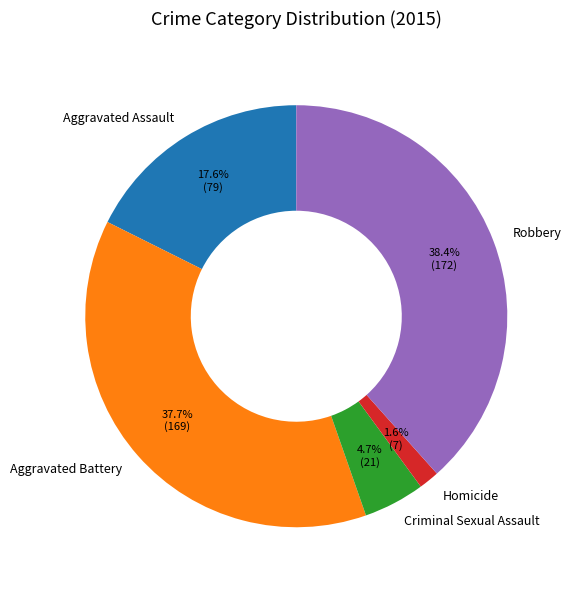

What portion of the pie excludes Aggravated Assault?

82.4%